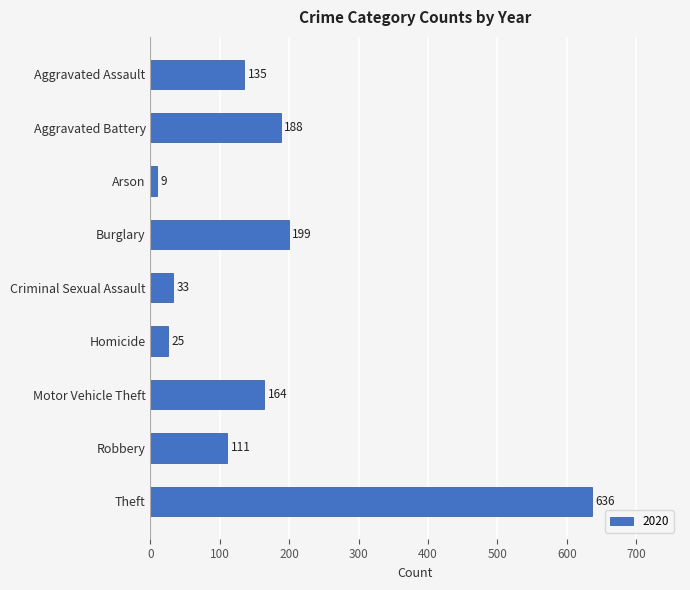

The chart shows a value of 135 at Aggravated Assault. True or false?

True